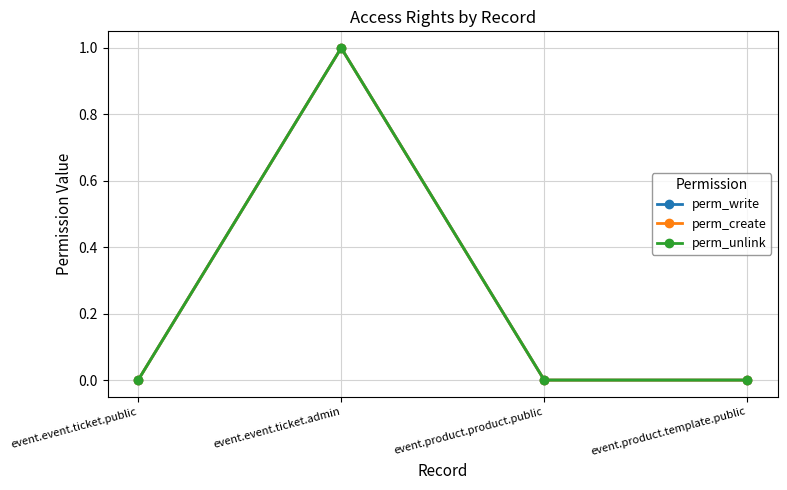

What position from the left is event.event.ticket.public?

1